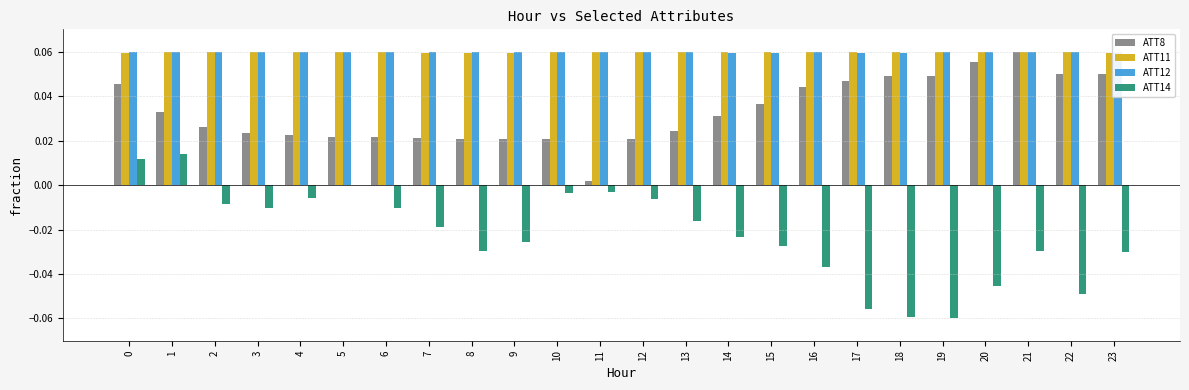

The ATT14 series shows -0.0 at 6. True or false?

True